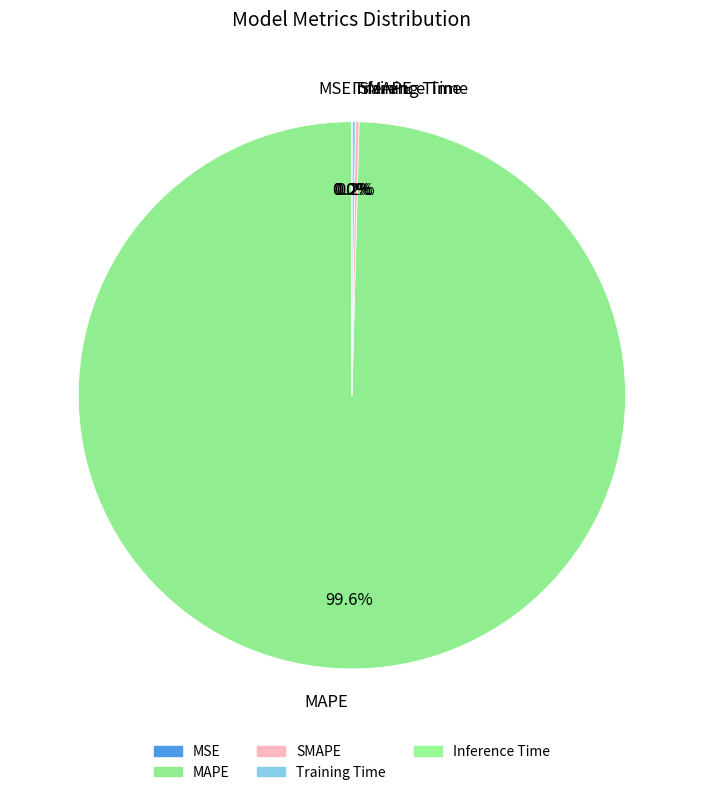

What percentage is NOT represented by MAPE?

0.4%